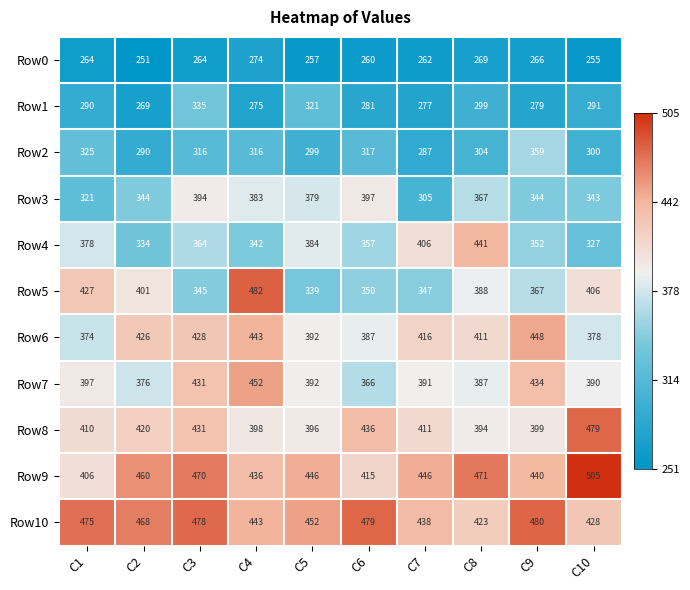

The Row10 series shows 778 at C4. True or false?

False